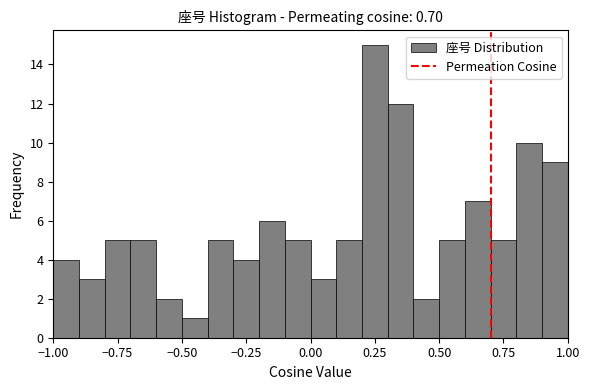

Around what value on the x-axis is the tallest bar? Give the approximate position of its centre, as read against the axis.

0.25